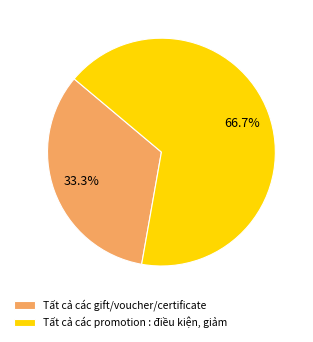

What percentage is the Tất cả các gift/voucher/certificate slice, to the nearest percent?

33%